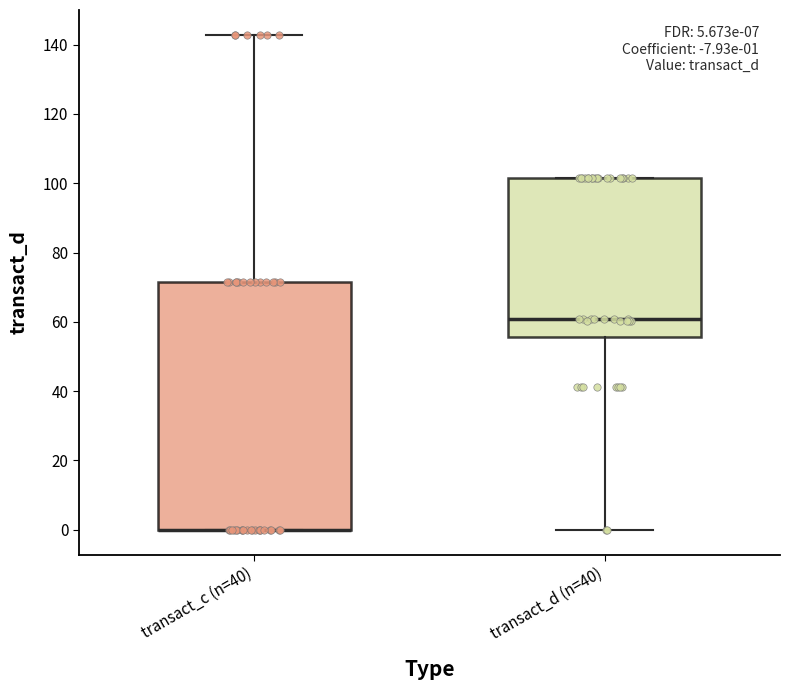

Comparing the boxes themselves (not the whiskers), which one is the tallest?

transact_c (n=40)